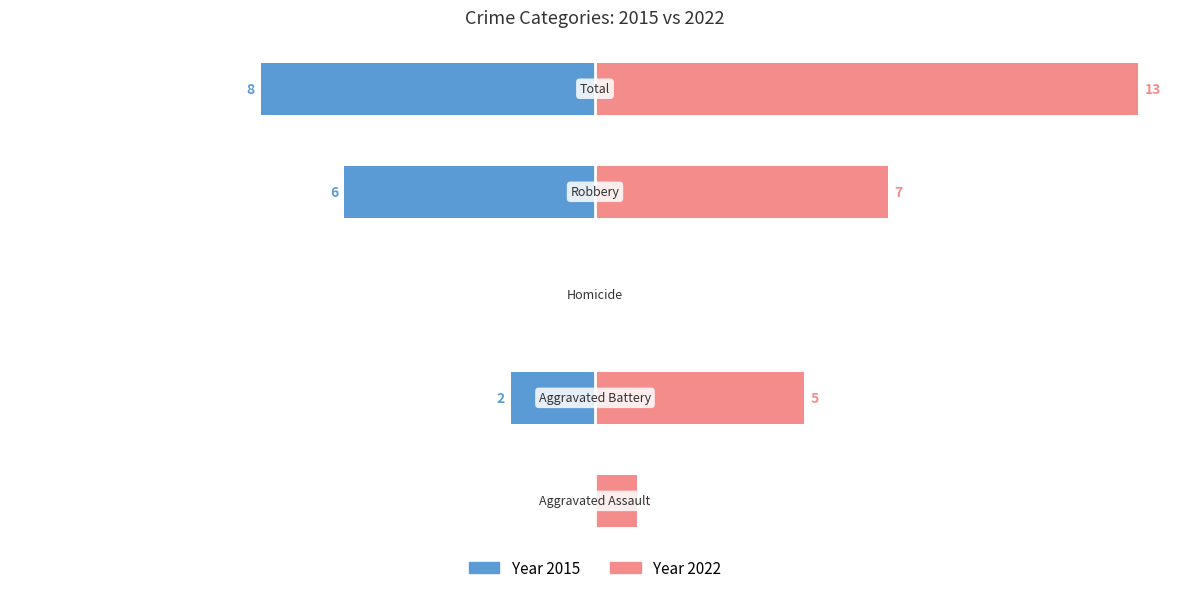

What is the label of the 5th bar from the left?

Total